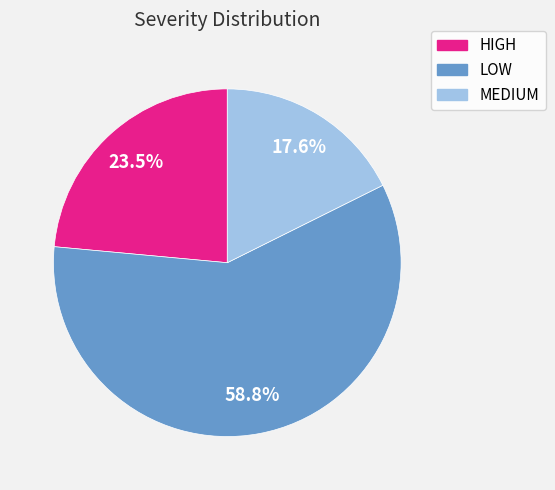

Rank the categories by value from highest to lowest.

LOW, HIGH, MEDIUM